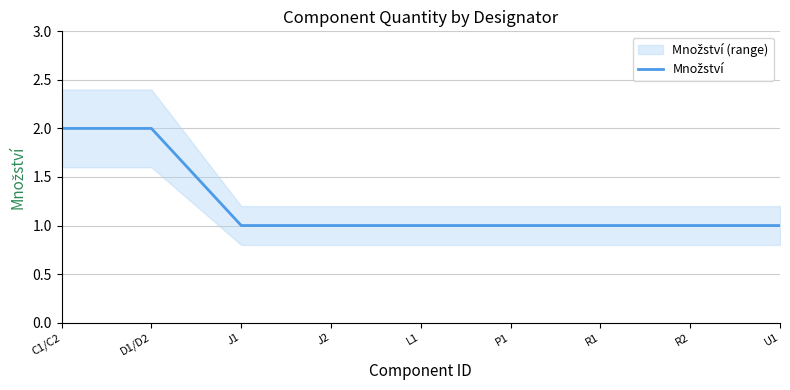

Between U1 and D1/D2, which is larger?

D1/D2